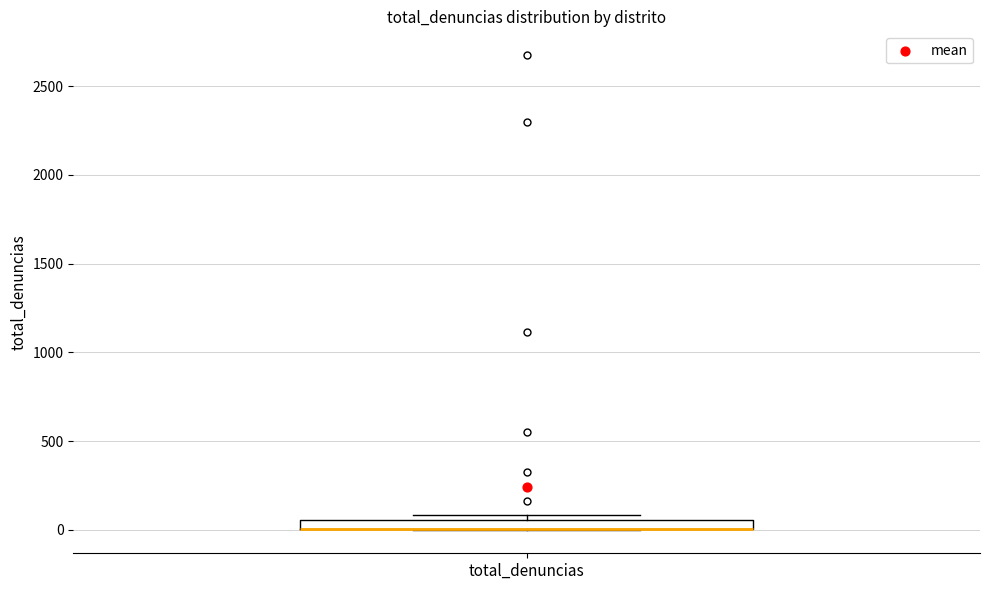

Where is the lower edge of the box for total_denuncias on the y-axis? The values are not printed on the chart, so give them approximately, as read against the axis.

0